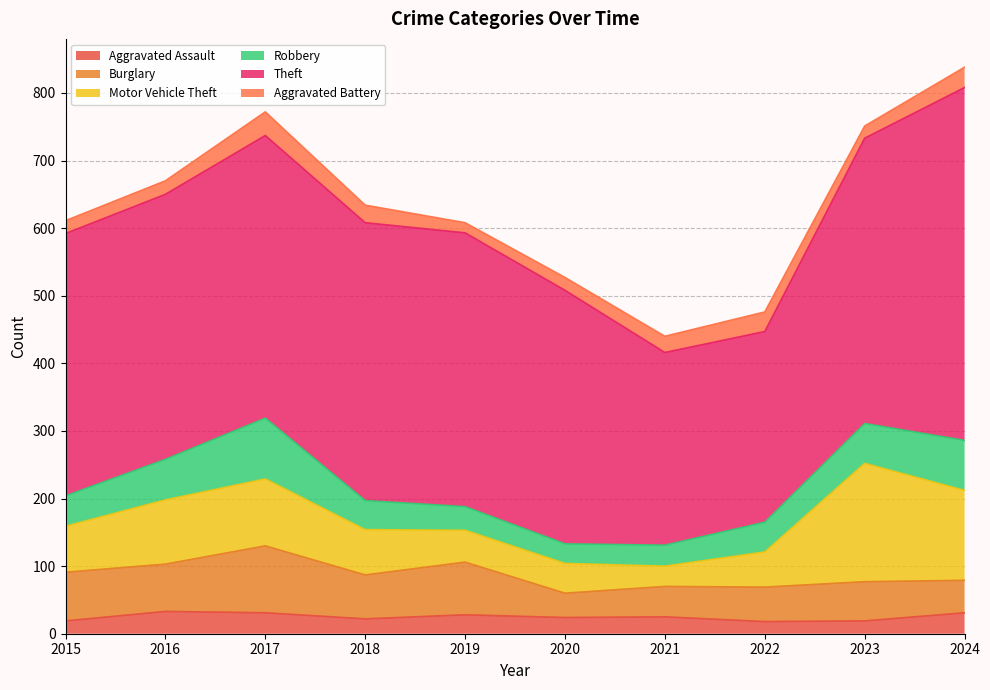

What value does the Motor Vehicle Theft series have at 2019?

47